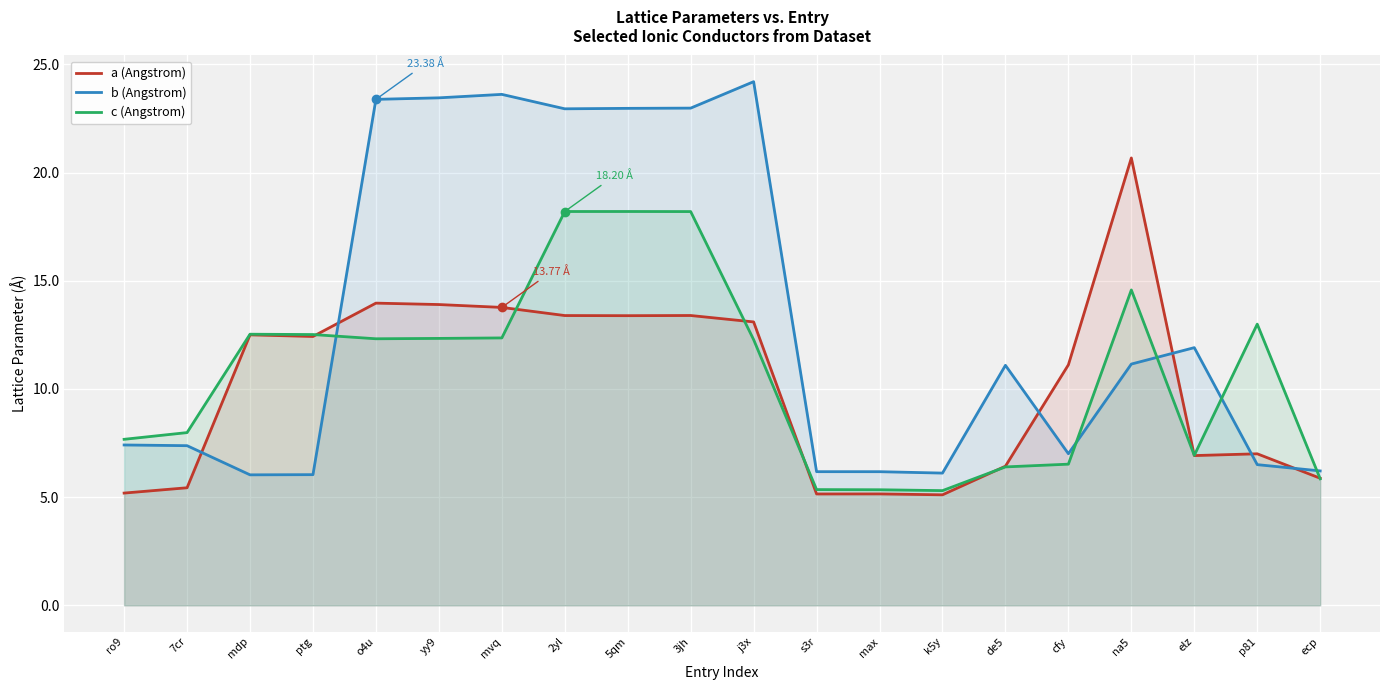

How many categories are shown in the chart?

20